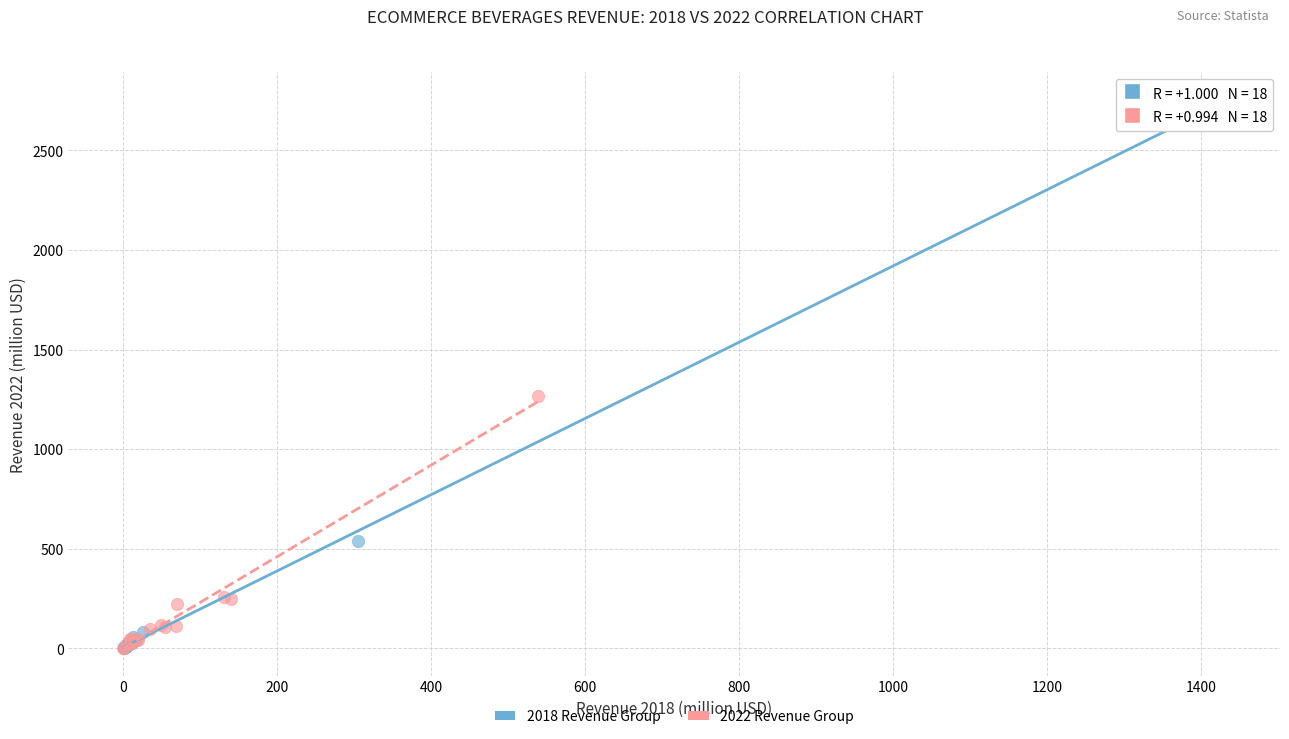

Which series has the largest Y range (max minus min)?

2018 Revenue Group